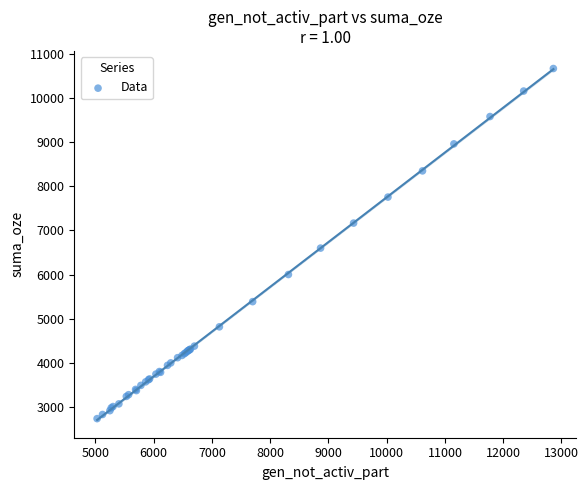

What Y value in the scatter plot is closest to 6702?

6600